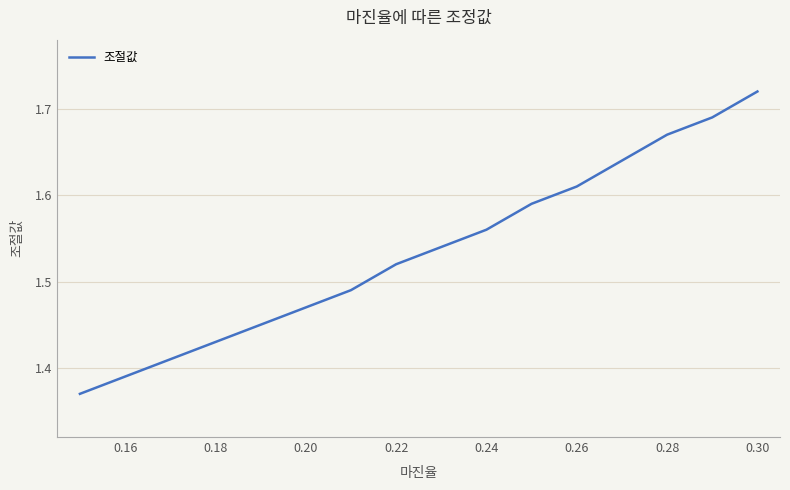

The value at 0.18 is 2.4. True or false?

False